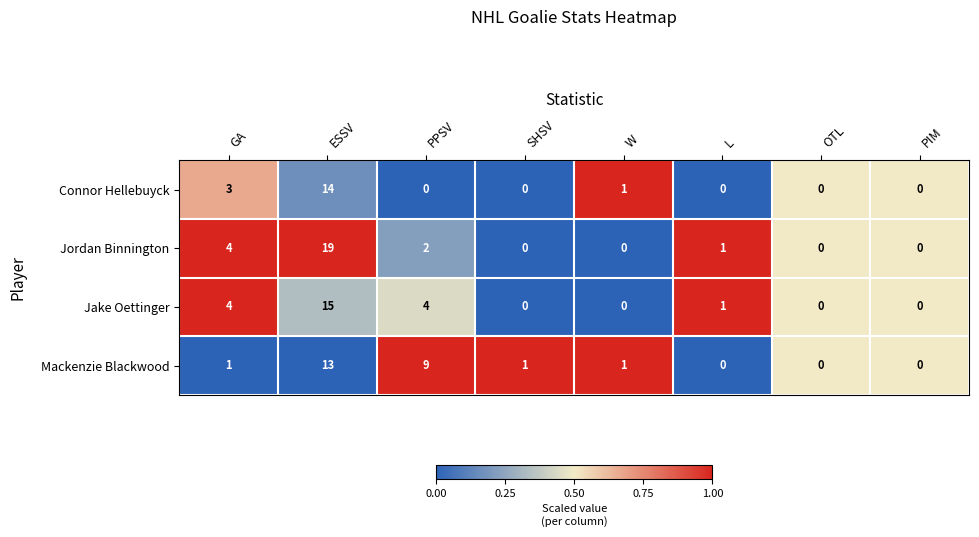

Where is Jordan Binnington nearest to the value 9?

GA